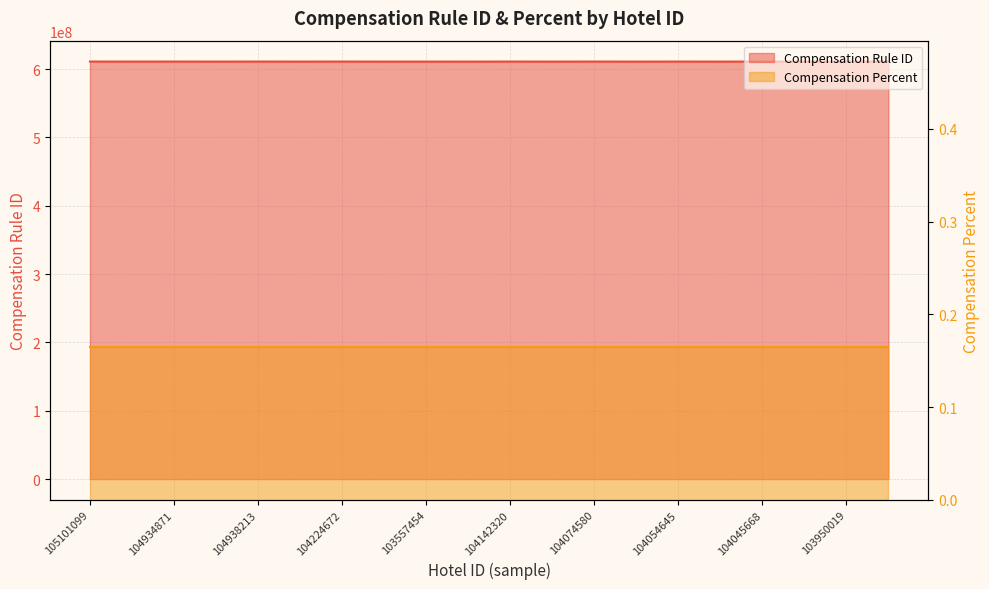

How many data points does each series have?

20